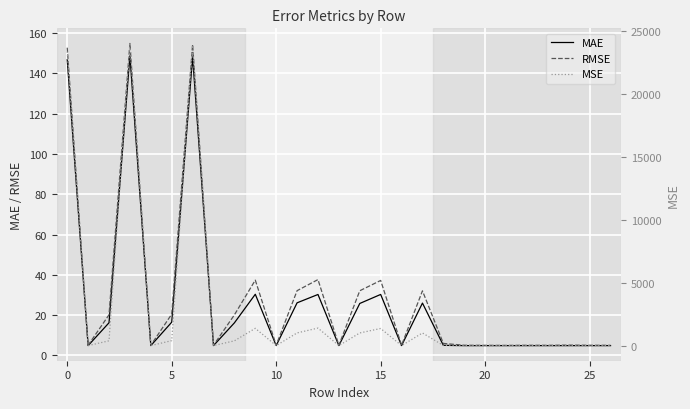

What is the label of the 27th point from the left?

26